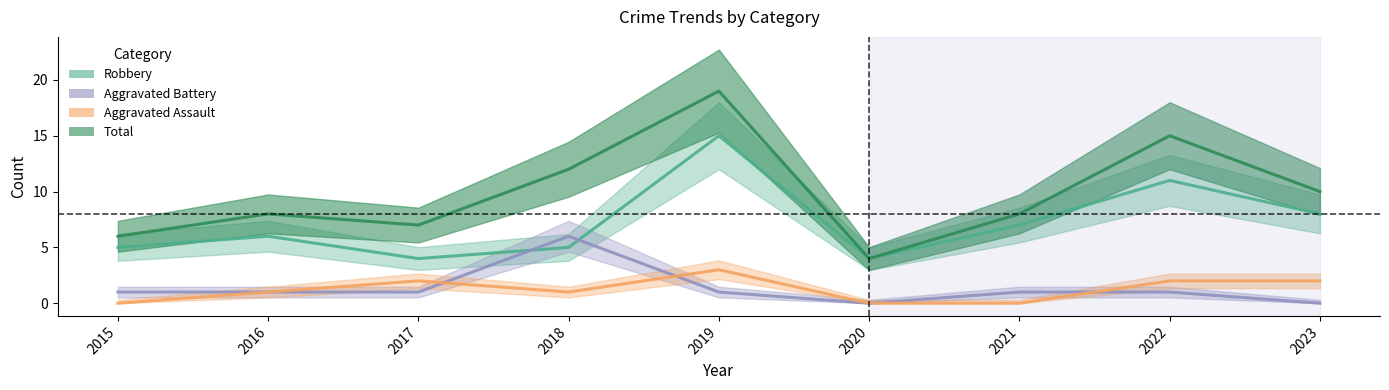

Does the chart have visible grid lines?

No